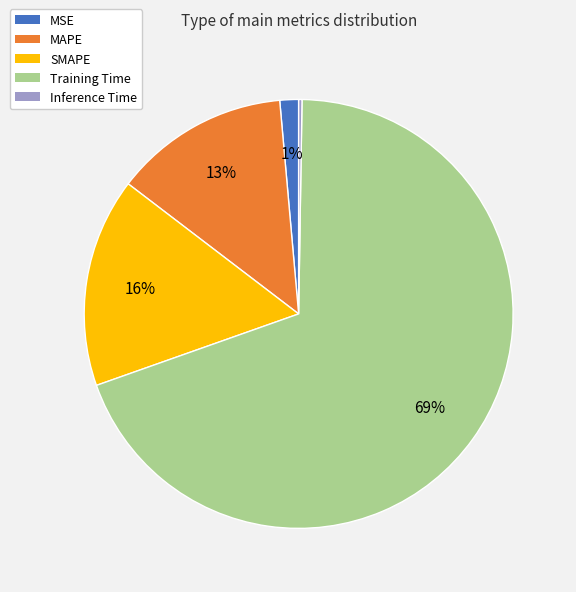

To the nearest percent, what is the average slice percentage?

20%